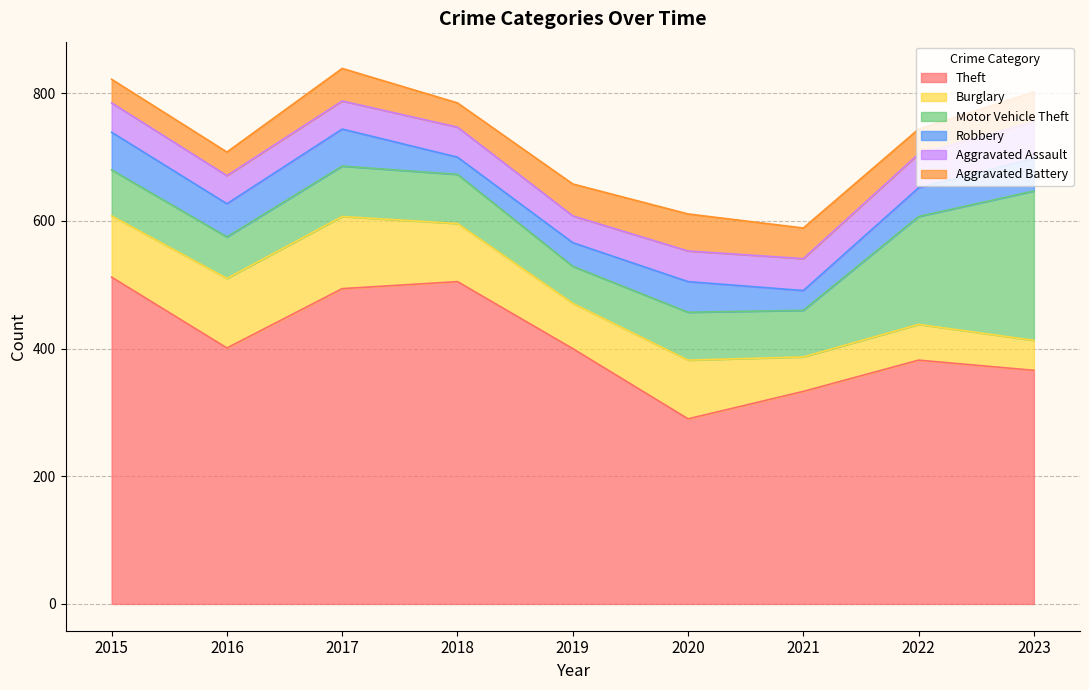

Does the chart display data point markers on the line(s)?

No